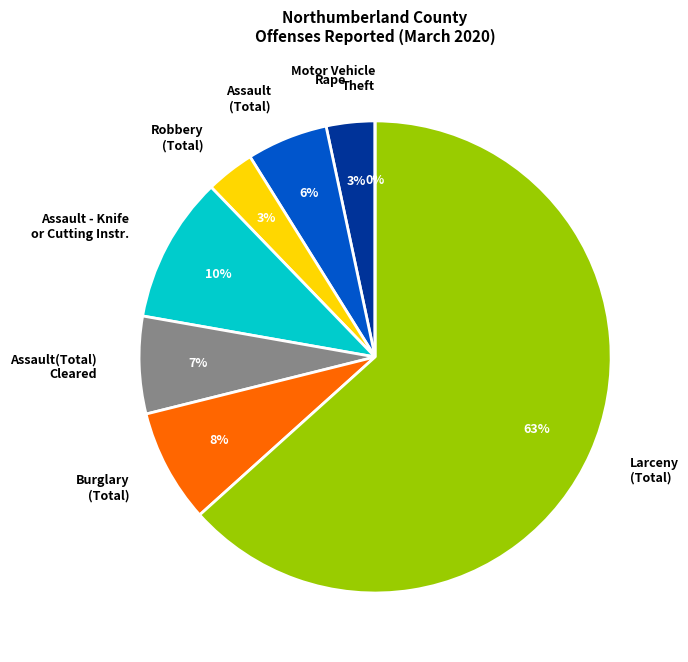

To the nearest percent, what portion does Robbery(Total) represent?

3%